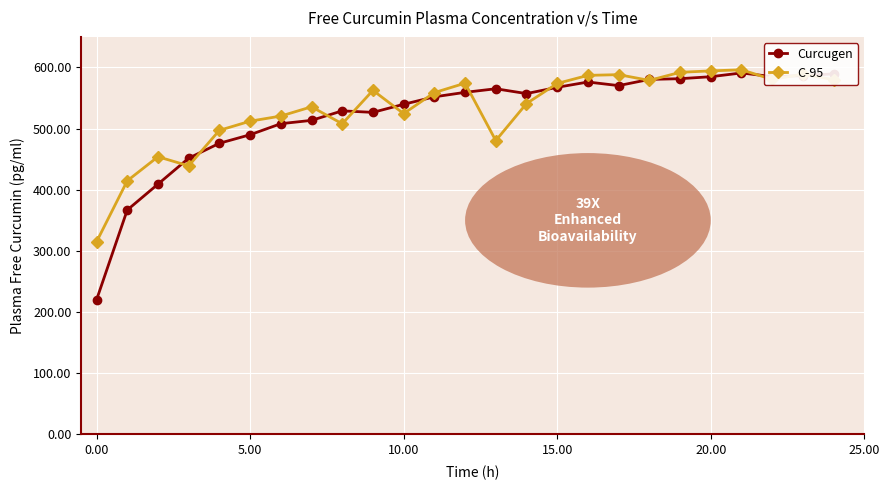

In Curcugen, how many points are lower than both neighbors (excluding endpoints)?

4